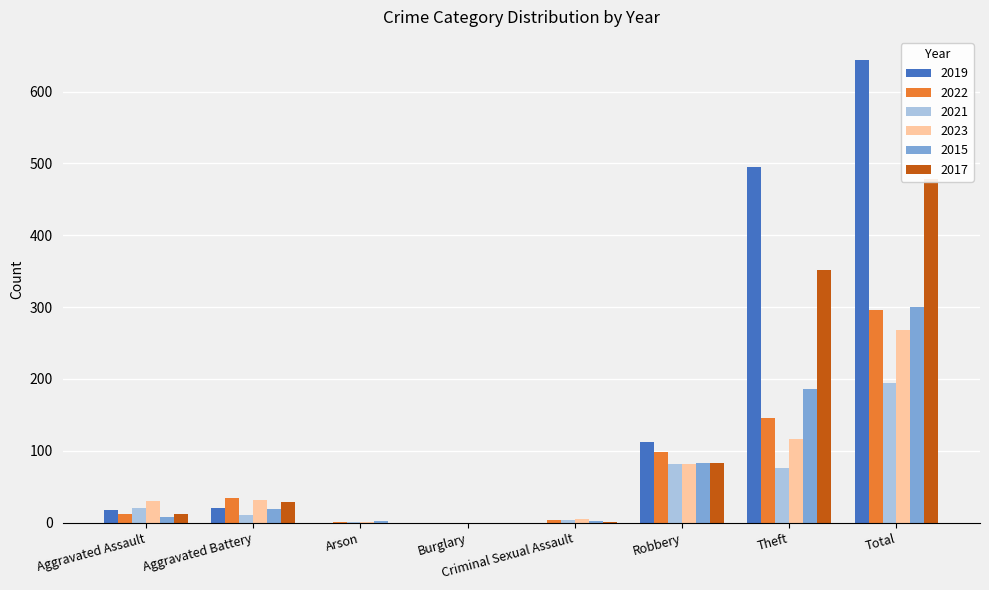

True or false: 2019 has a value of 495 at Theft.

True